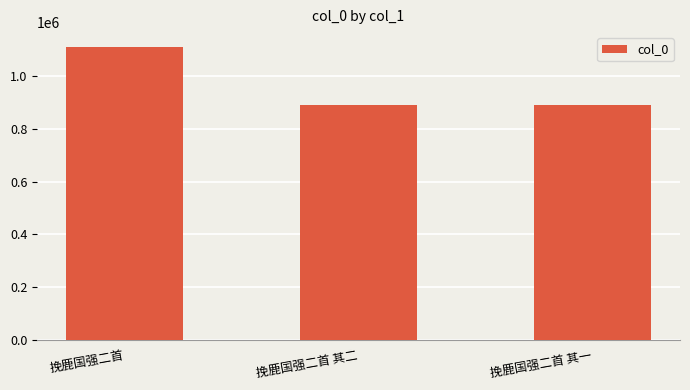

Which label corresponds to the largest value in the chart?

挽鹿国强二首